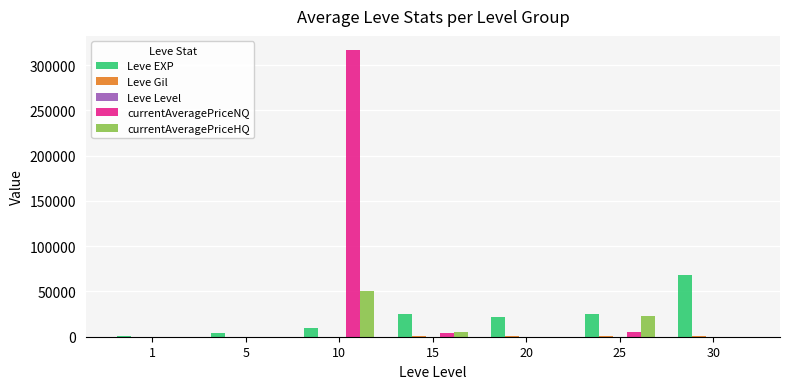

Is it true that currentAveragePriceNQ equals -121297.6 at 20?

False